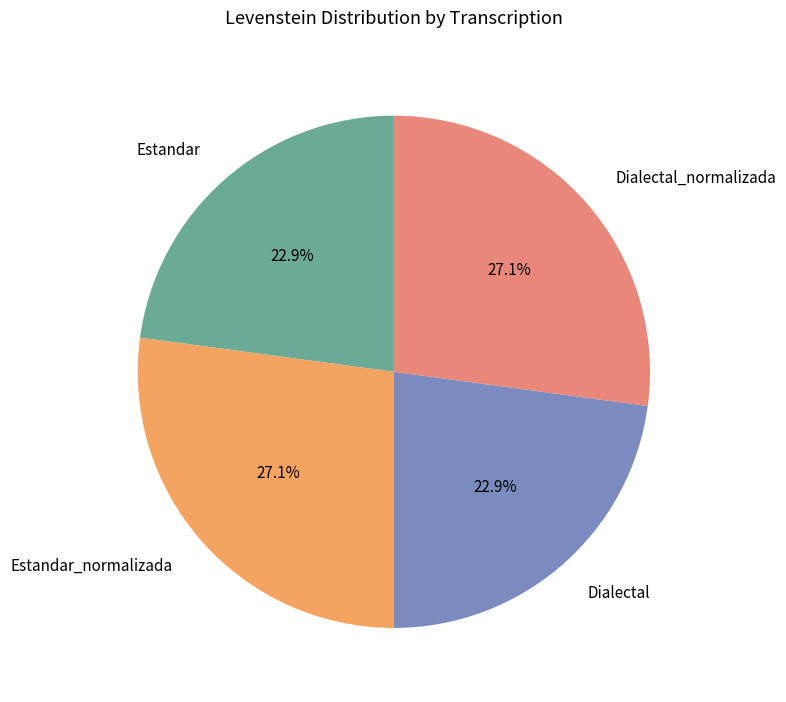

Between Estandar_normalizada and Dialectal, which is larger?

Estandar_normalizada